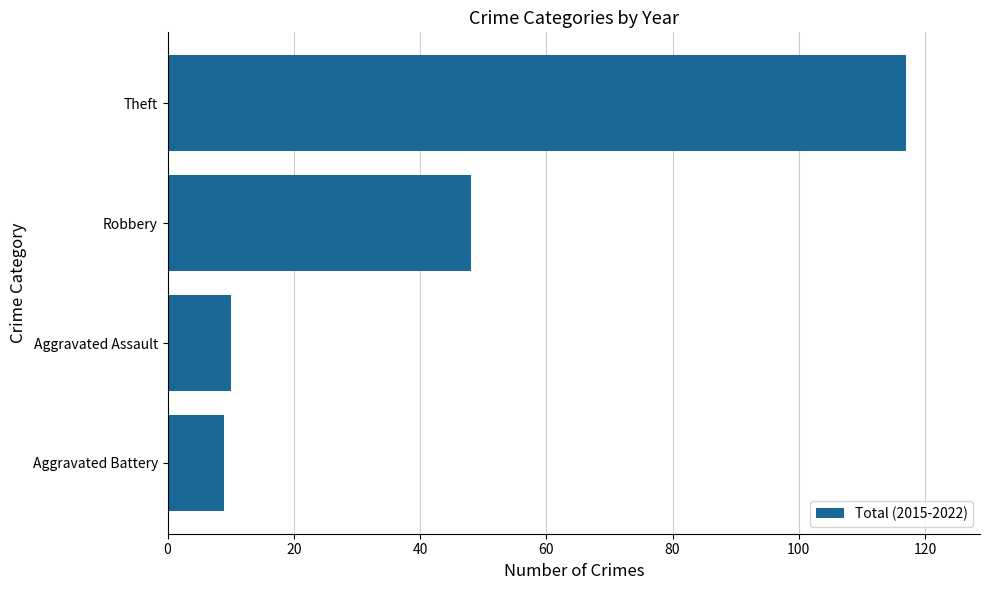

What is the average value?

46